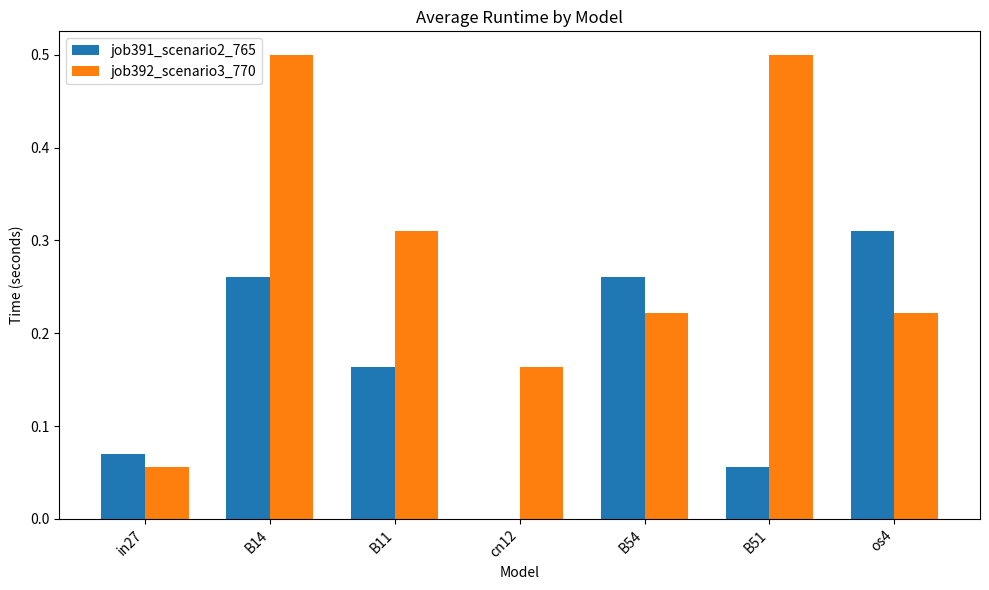

What is the sum of the job392_scenario3_770 values at cn12 and os4?

0.4